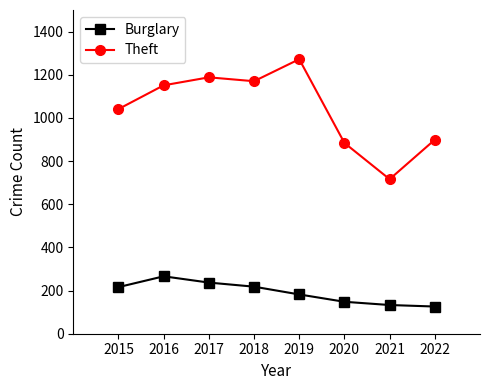

Where is the first local maximum for Burglary?

2016